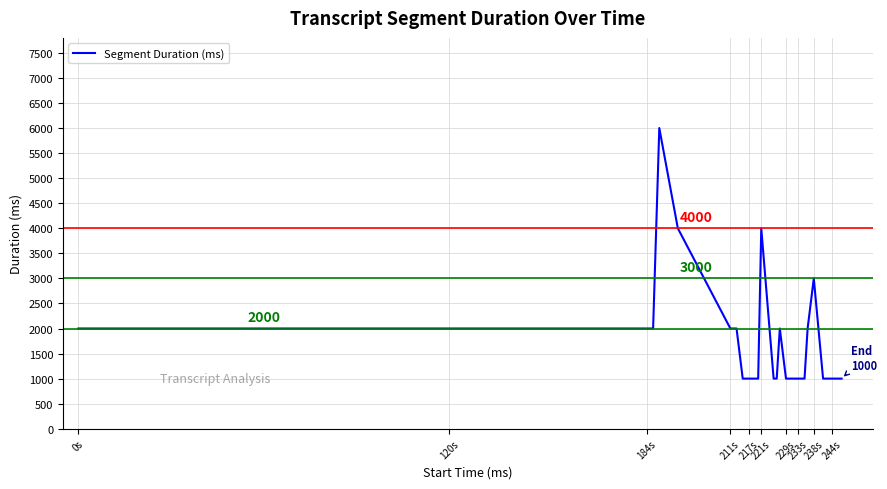

What is the average value?

1675